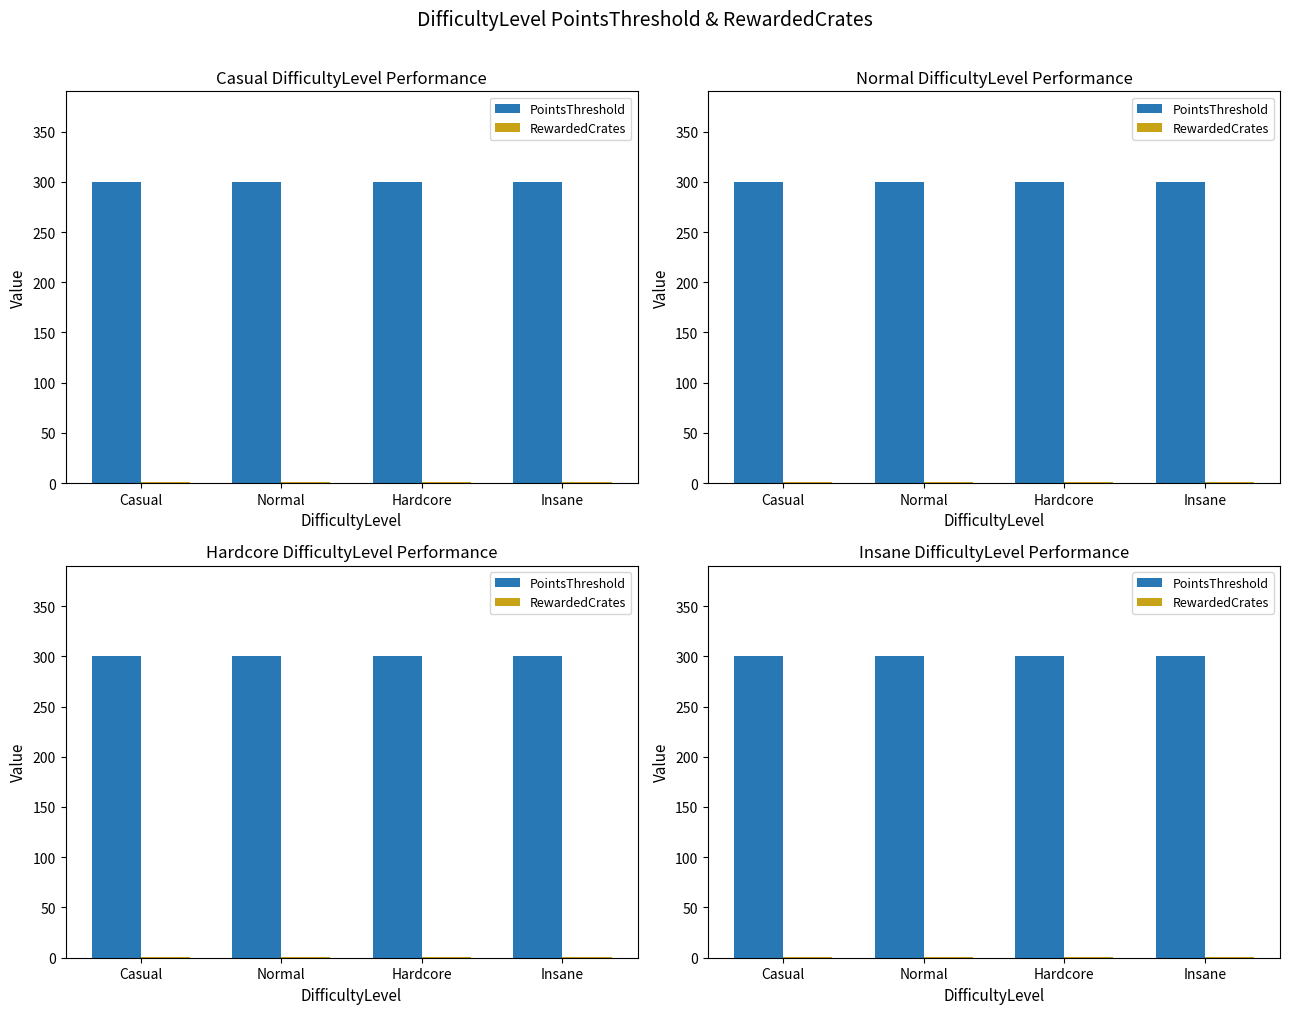

Between Normal and Hardcore, which series saw the biggest shift?

PointsThreshold